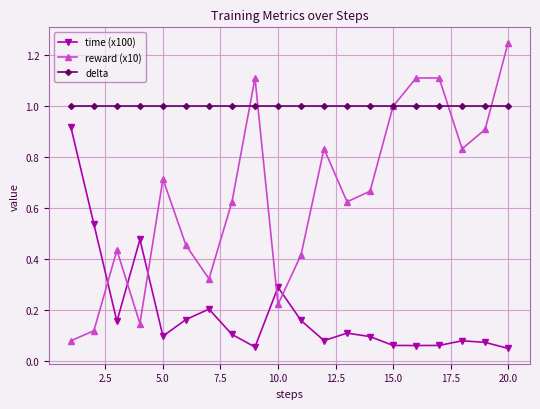

Which series has the widest spread of values?

reward (x10)